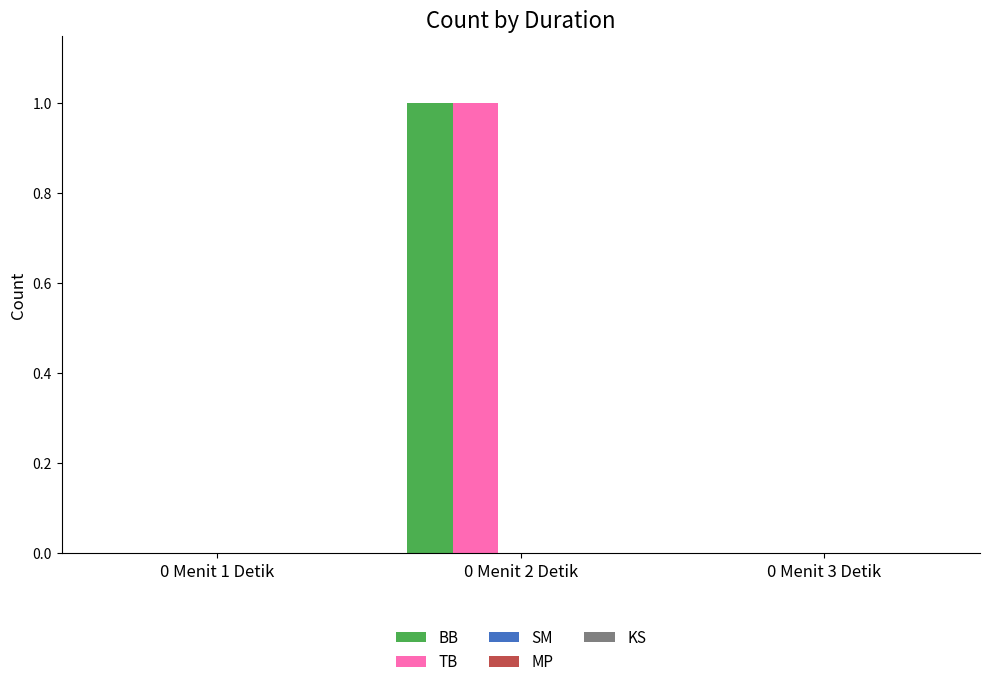

The TB series shows 0 at 0 Menit 1 Detik. True or false?

True